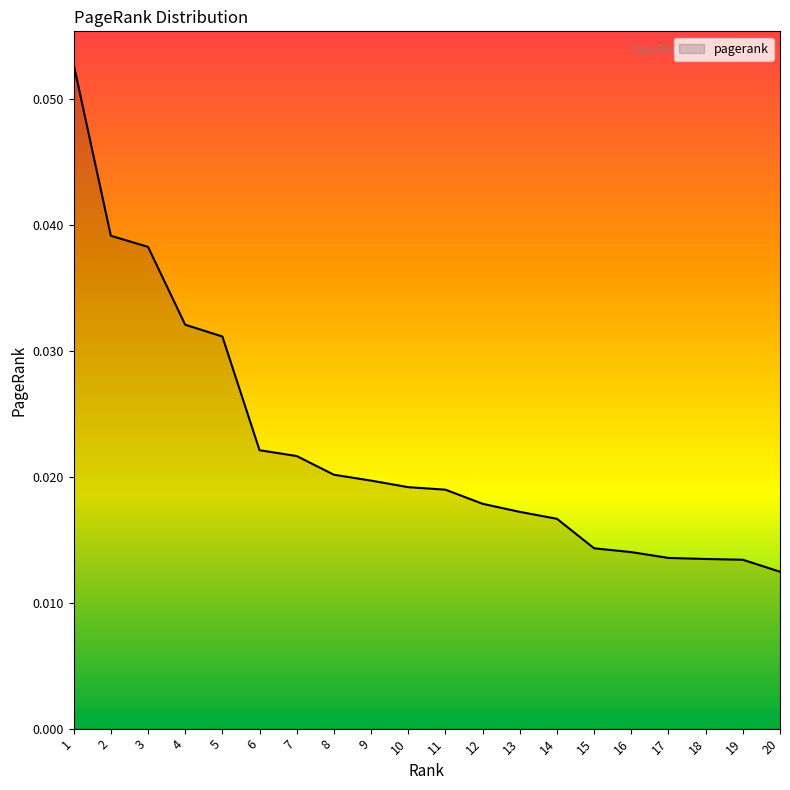

Between 13 and 5, which is larger?

5